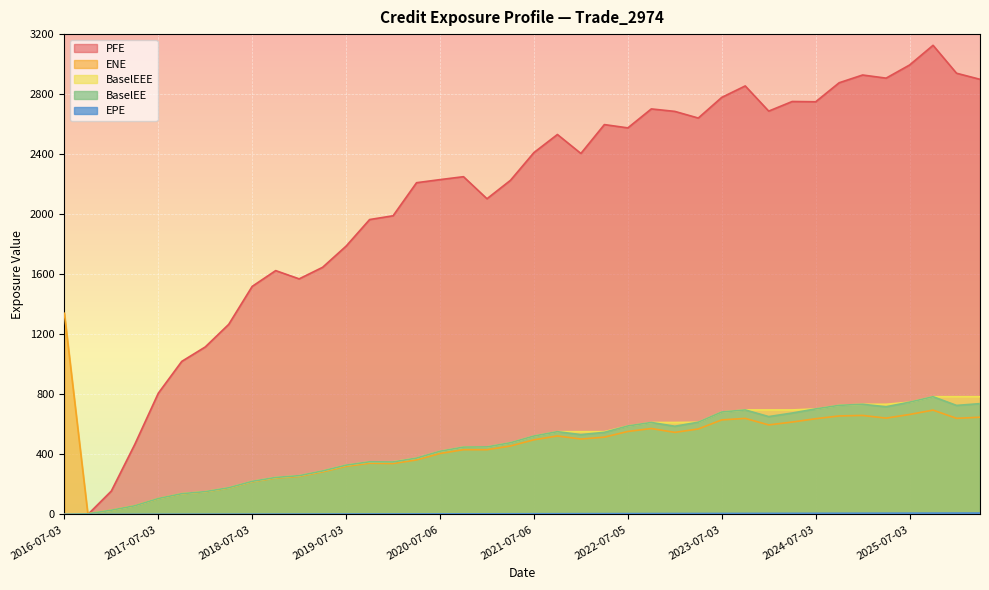

After their last crossing, which series has the higher values: ENE or BaselEEE?

BaselEEE